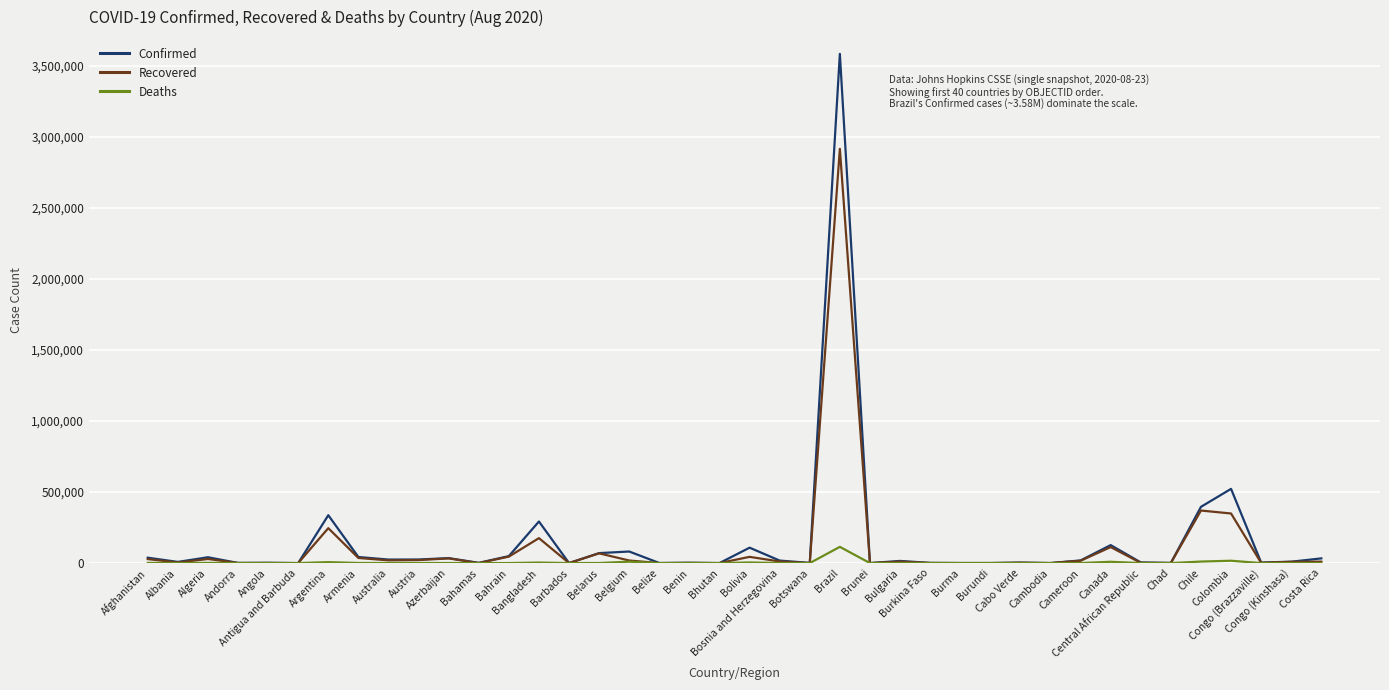

List the series in order of their peak value, highest first.

Confirmed, Recovered, Deaths